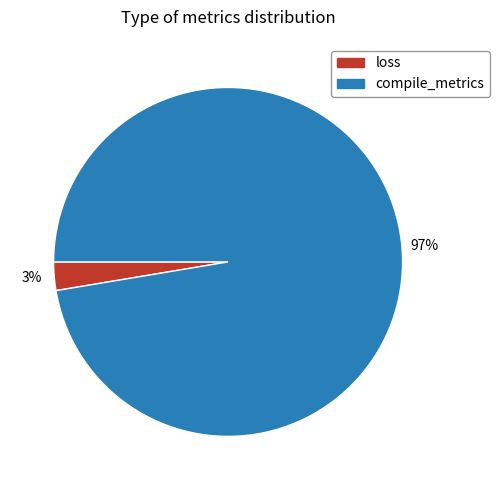

True or false: loss accounts for 3% of the total.

True